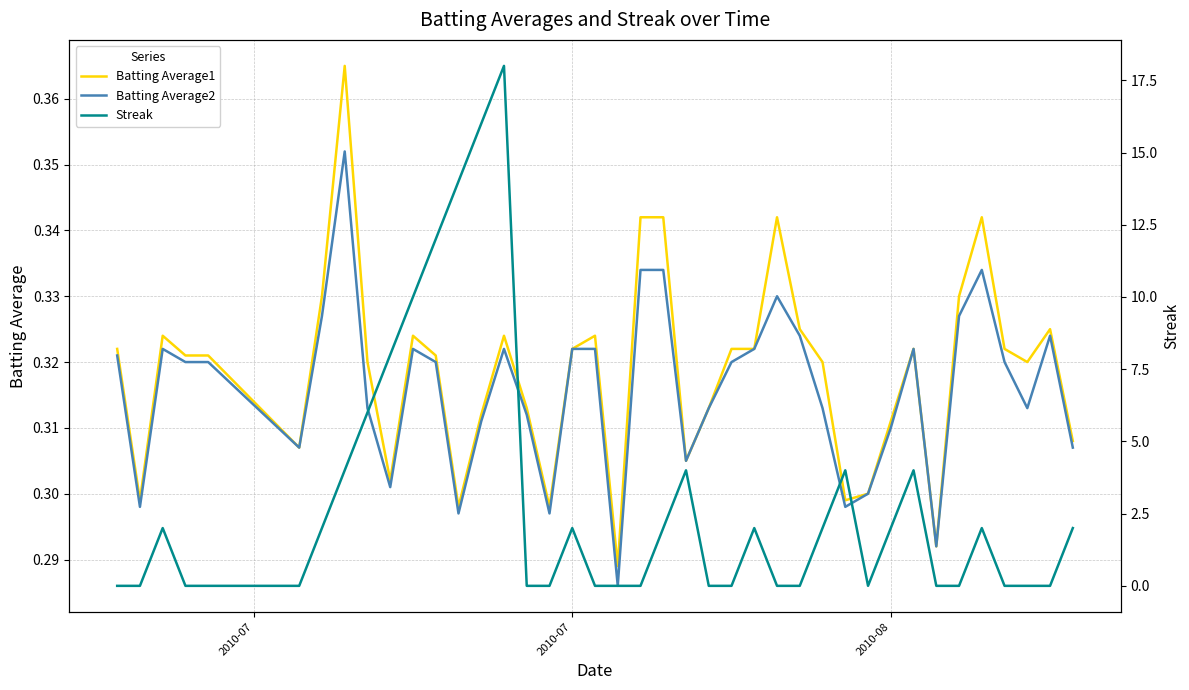

How many series are shown in this chart?

3